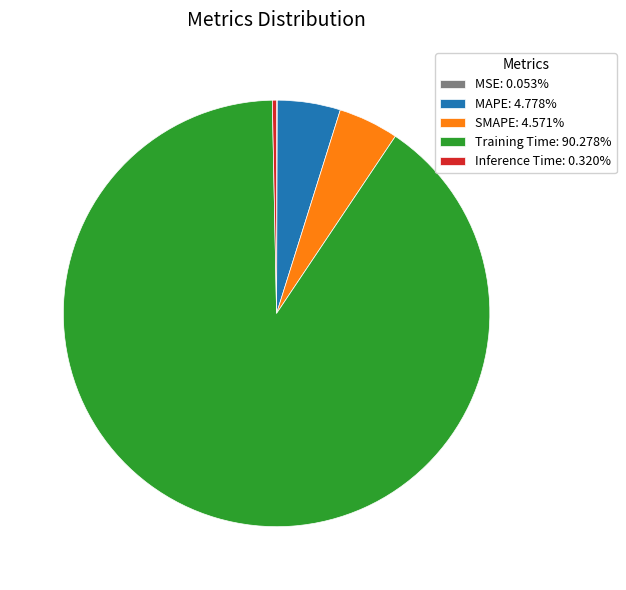

Does Inference Time: 0.320% account for over 50% of the chart?

No